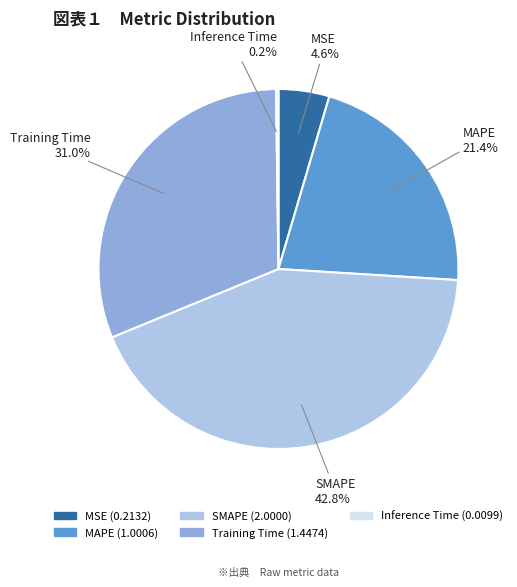

What is the largest slice in the pie chart?

SMAPE